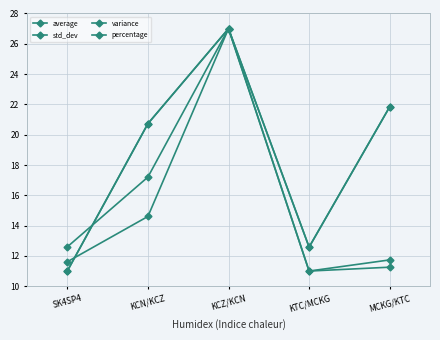

Which series has the largest total across all categories?

average